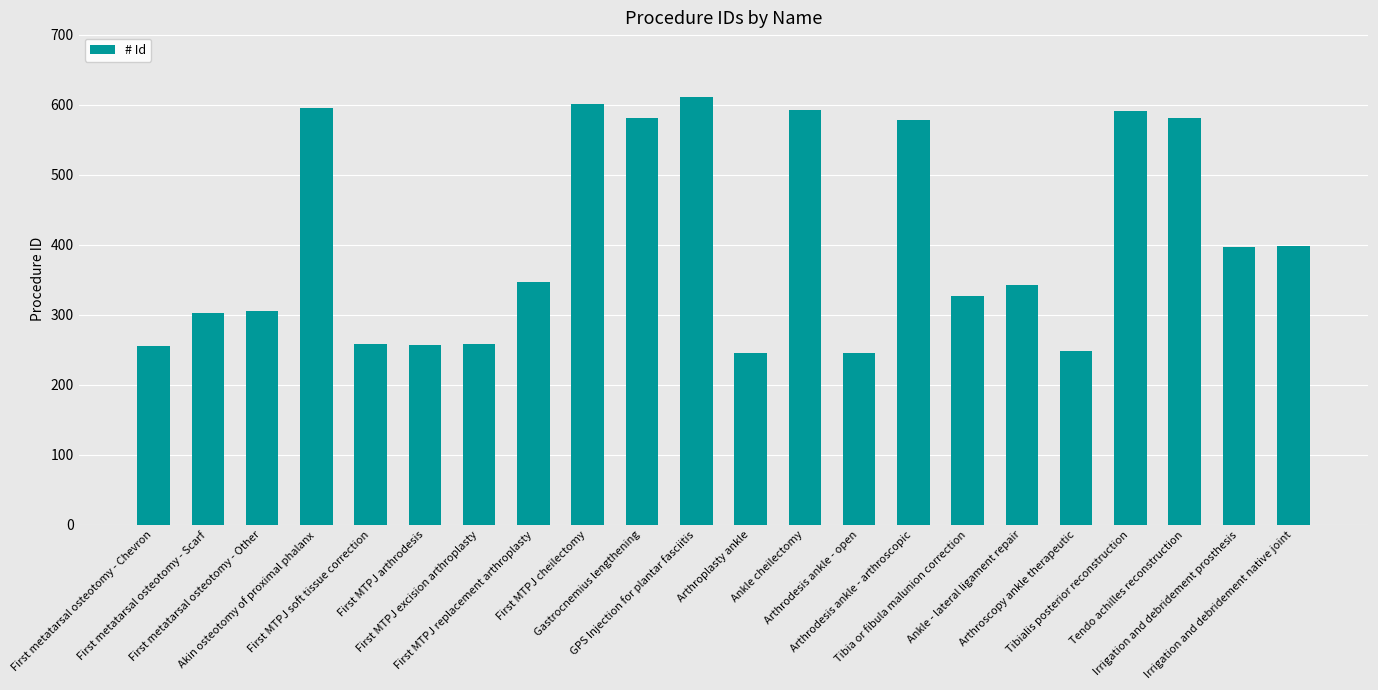

What is the label of the 5th bar from the left?

First MTPJ soft tissue correction